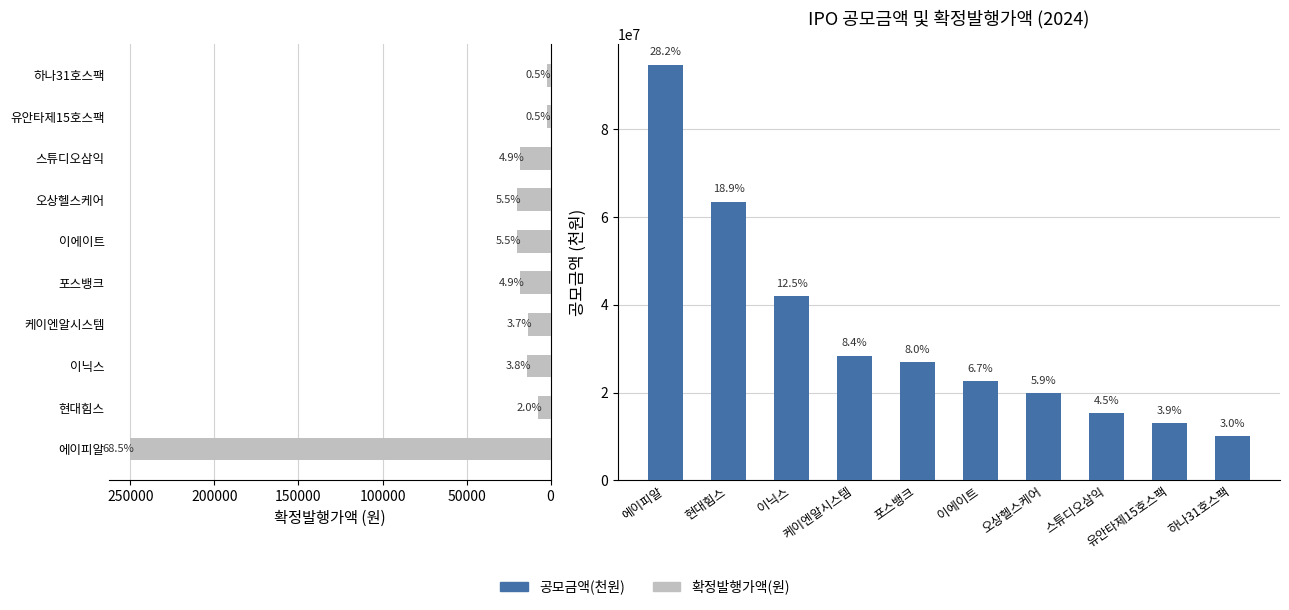

At 케이엔알시스템, list the series in order from largest to smallest.

공모금액(천원), 확정발행가액(원)